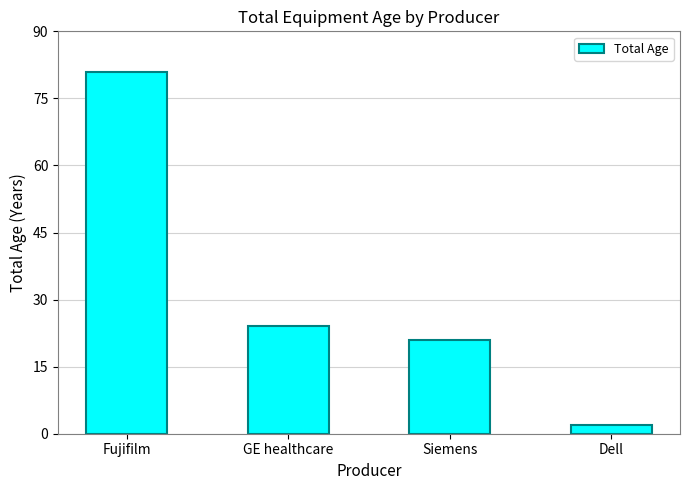

Which category has the lowest value across all series?

Dell